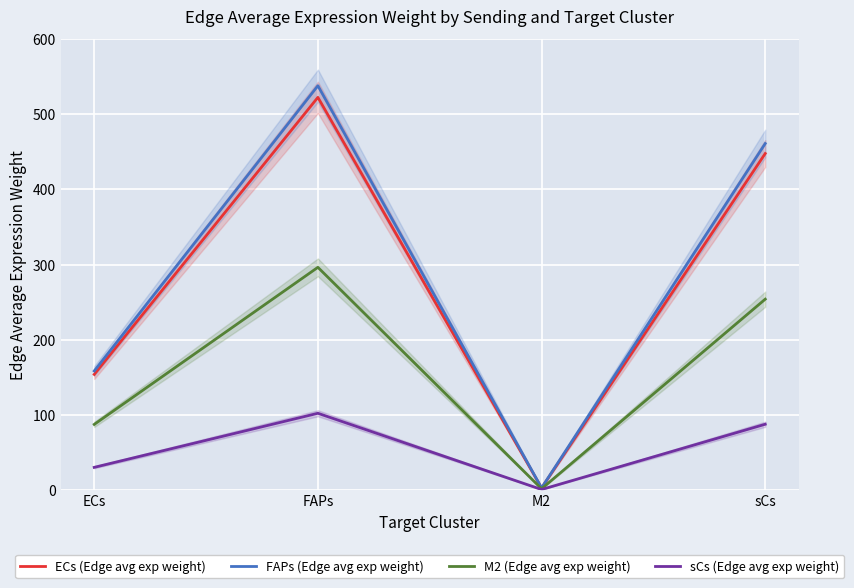

Which category has the lowest value in the ECs (Edge avg exp weight) series?

M2